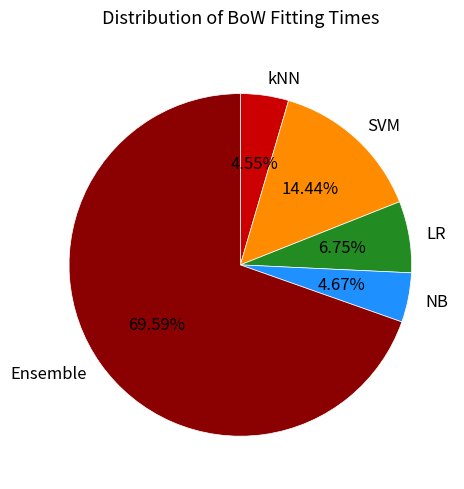

Is there any slice that represents more than half of the pie?

Yes